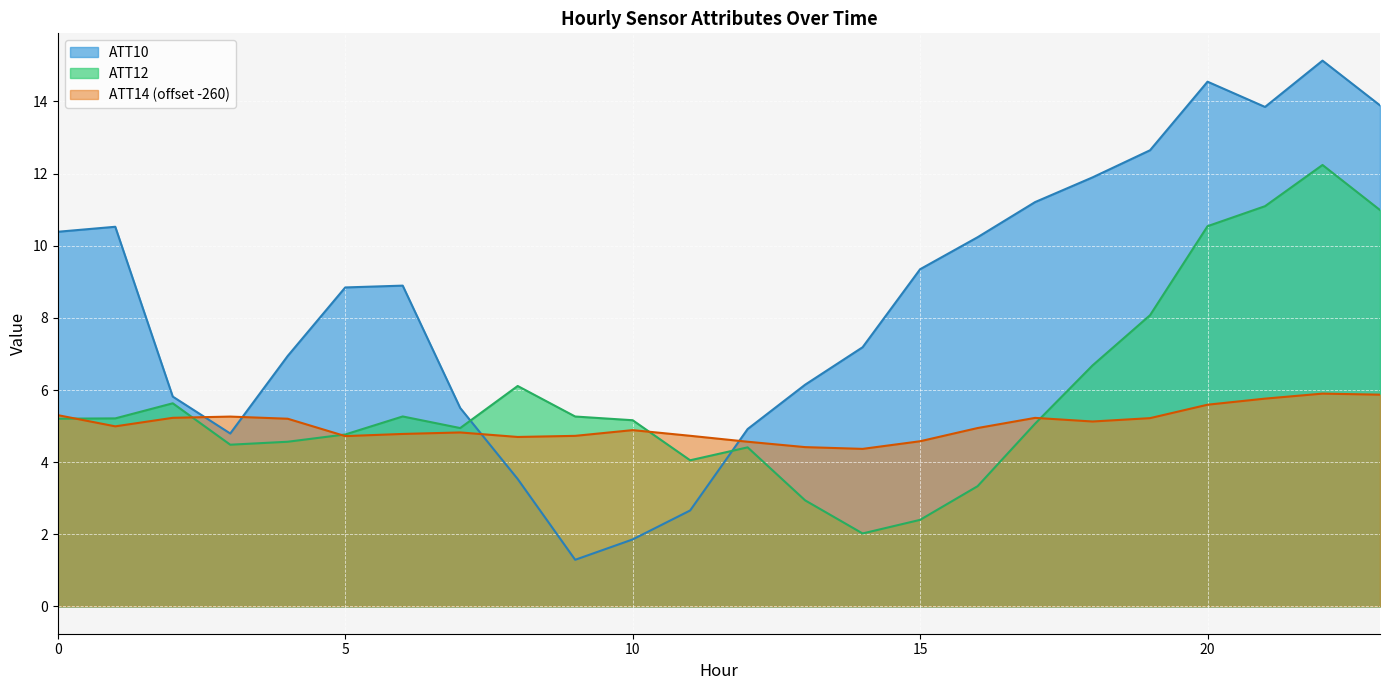

What is the spread (max minus min) of values at 23?

8.0